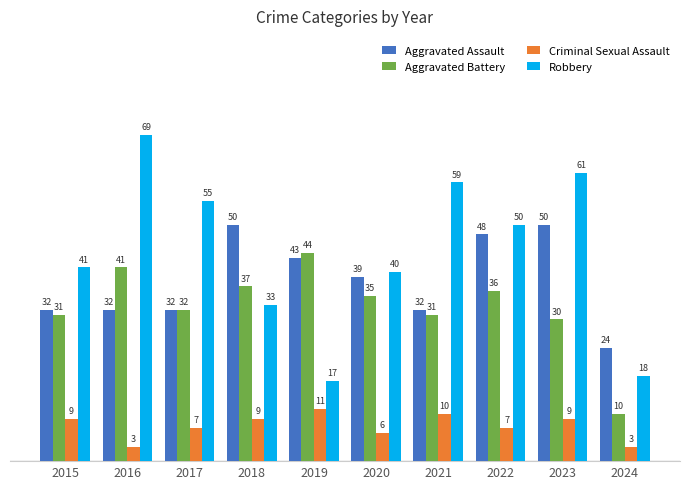

At 2016, list the series in order from largest to smallest.

Robbery, Aggravated Battery, Aggravated Assault, Criminal Sexual Assault